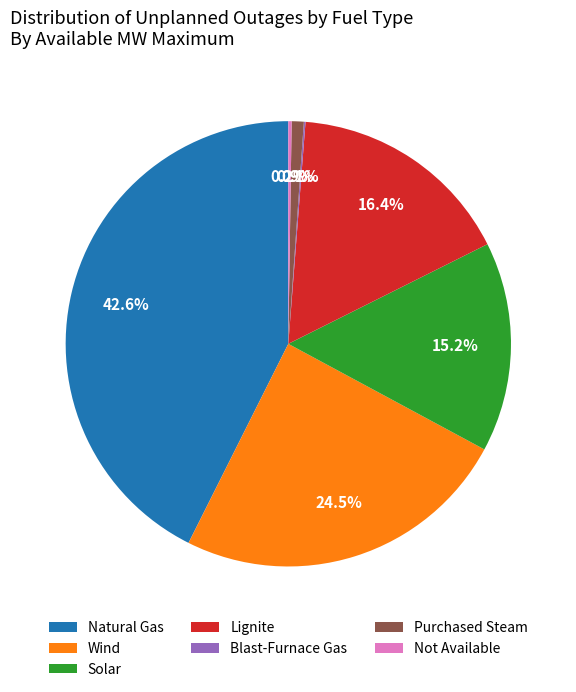

Is it true that Solar is 1% of the pie?

False